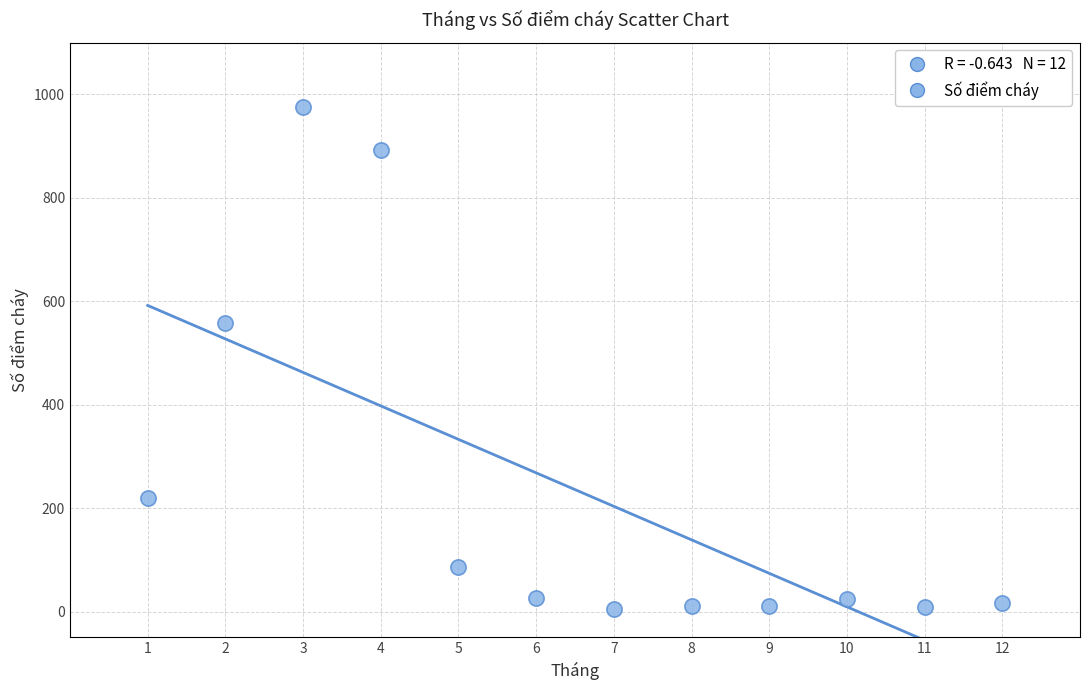

What Y value in the scatter plot is closest to 490?

558